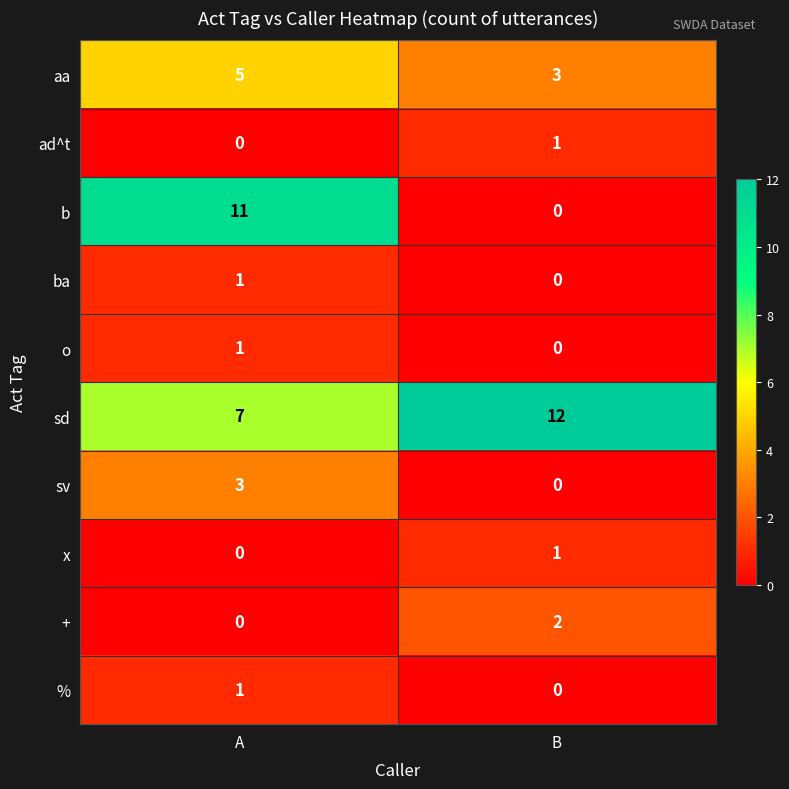

Reading left to right, what are all the values shown in this chart?

aa: A=5	B=3
ad^t: A=0	B=1
b: A=11	B=0
ba: A=1	B=0
o: A=1	B=0
sd: A=7	B=12
sv: A=3	B=0
x: A=0	B=1
+: A=0	B=2
%: A=1	B=0